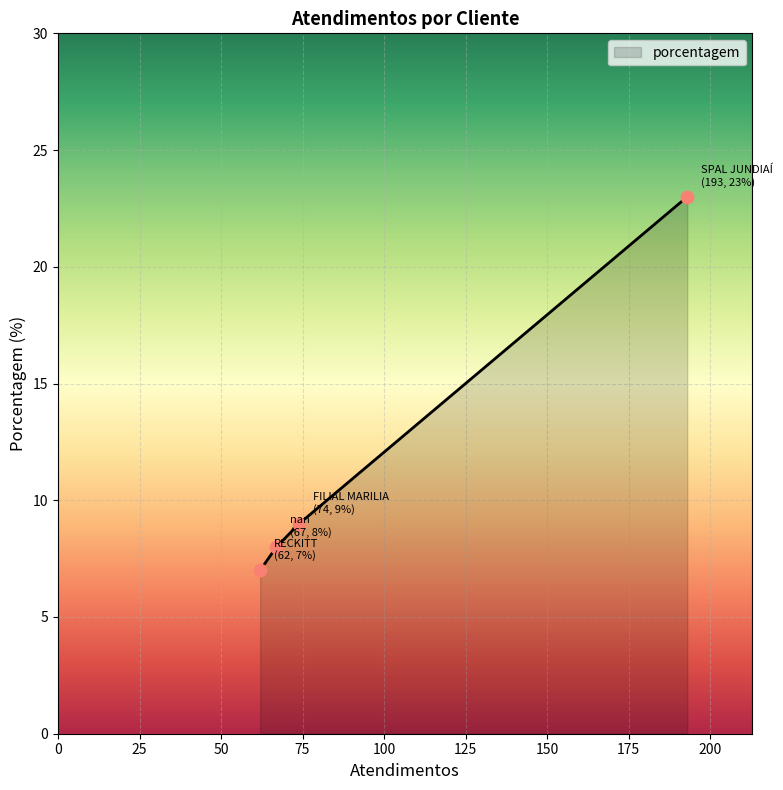

What is the minimum value shown in the chart?

7